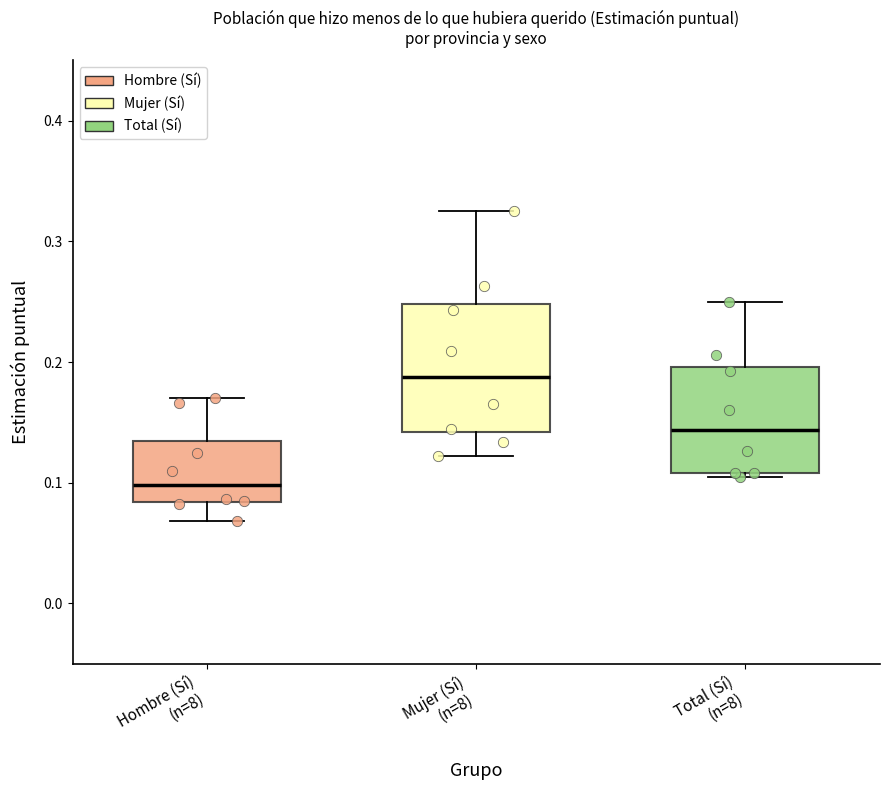

Which box is the tallest, from its lower edge to its upper edge?

Mujer (Sí) (n=8)